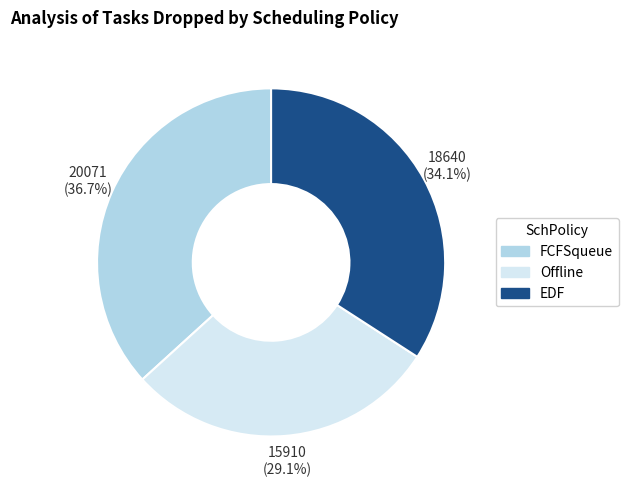

What percentage is the Offline slice, to the nearest percent?

29%